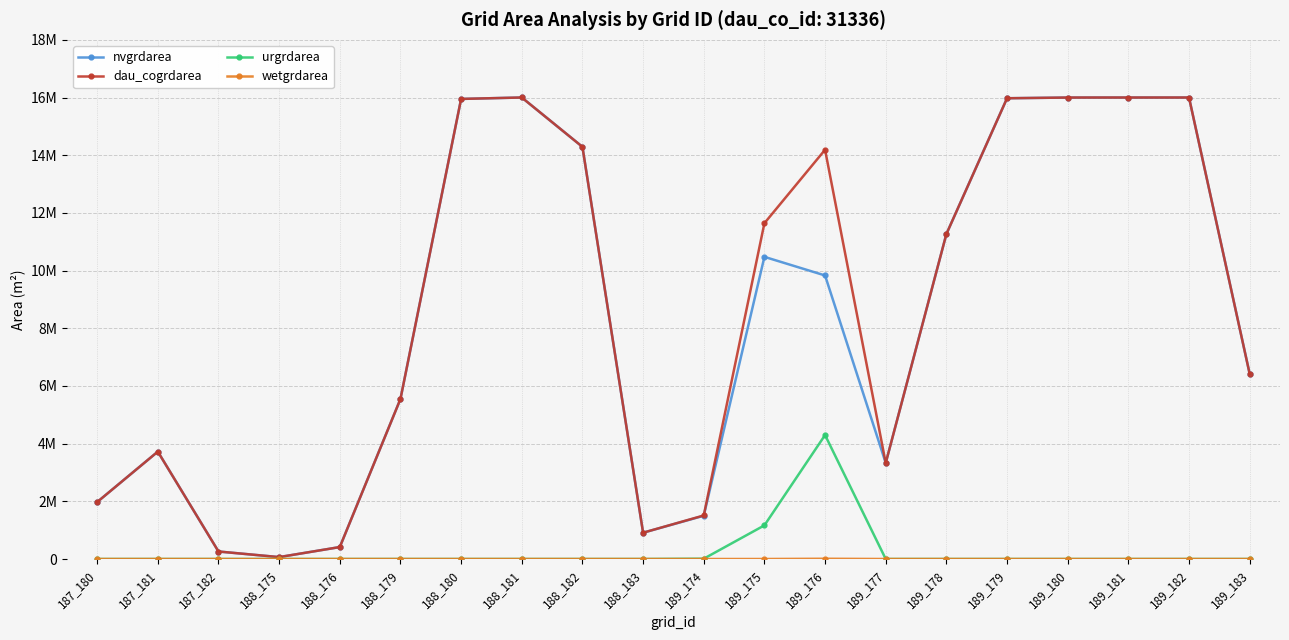

What are all the series names shown in the legend?

nvgrdarea, dau_cogrdarea, urgrdarea, wetgrdarea